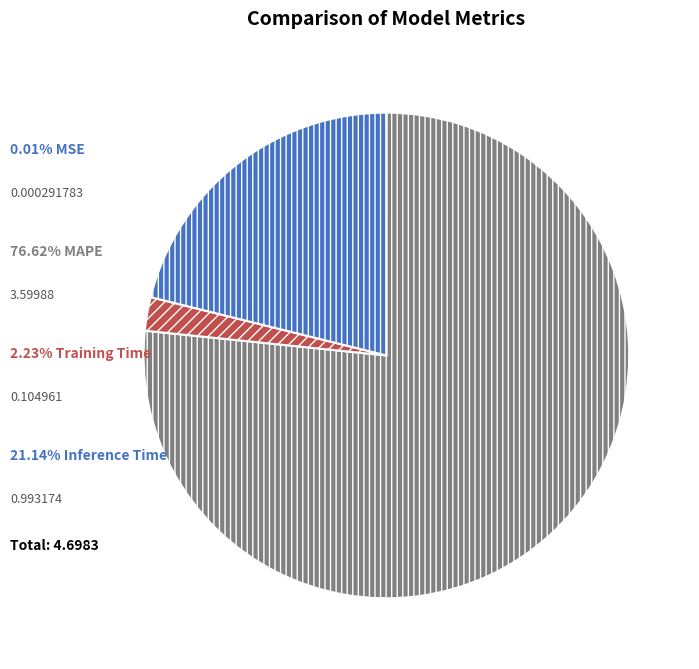

How many segments does this pie chart have?

4